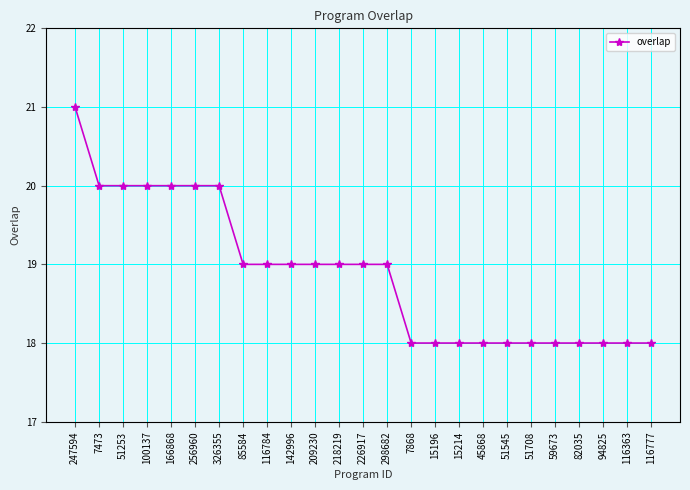

The value at 209230 is 19. True or false?

True